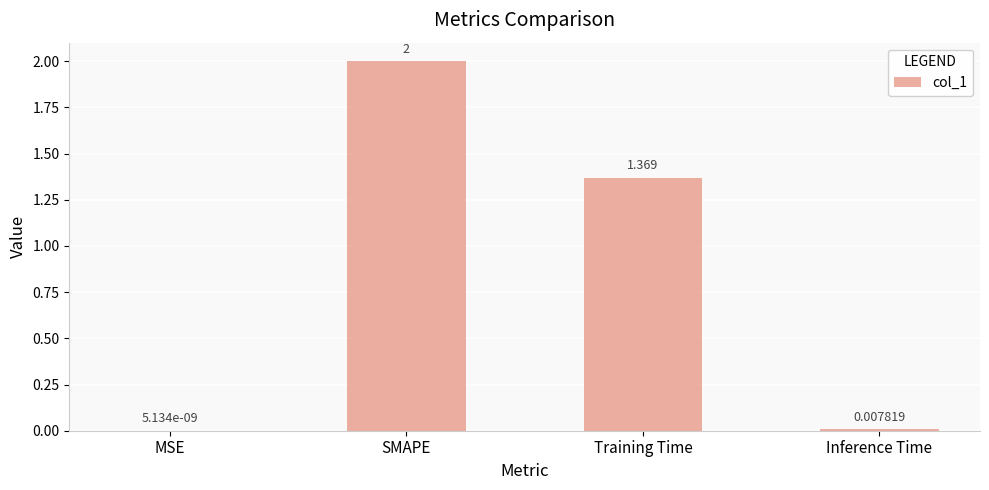

At which category does the chart reach its peak across all series?

SMAPE